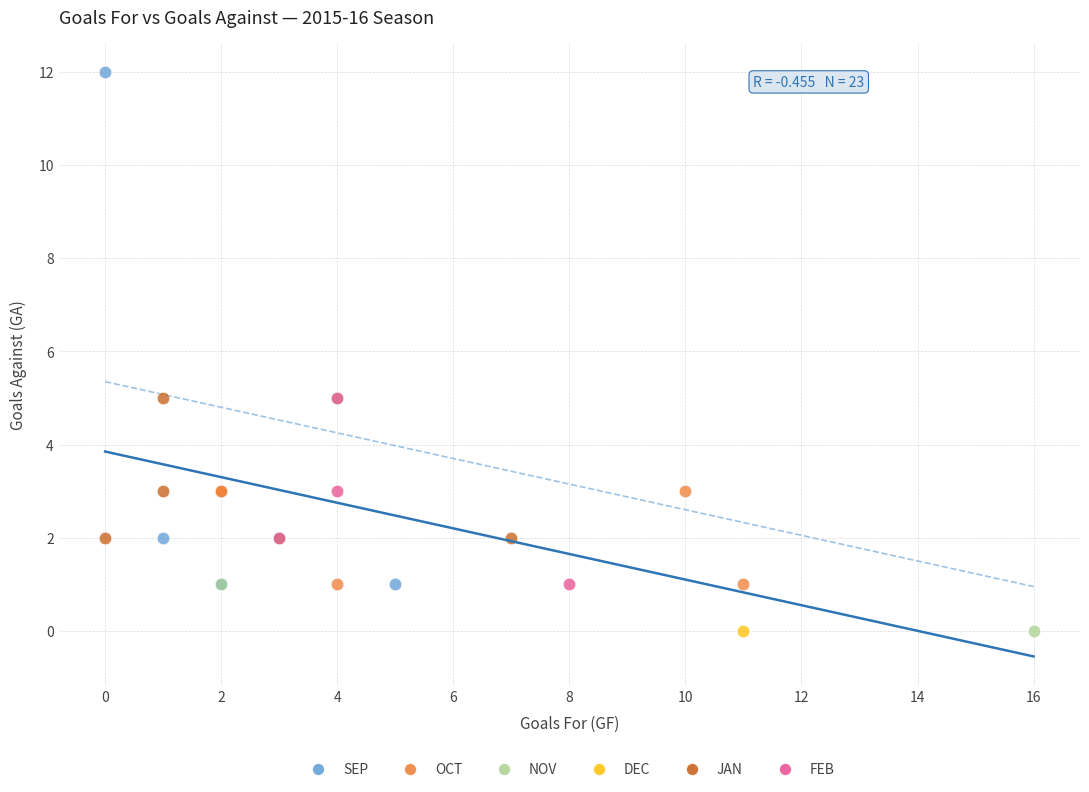

What are all the series names shown in the legend?

SEP, OCT, NOV, DEC, JAN, FEB